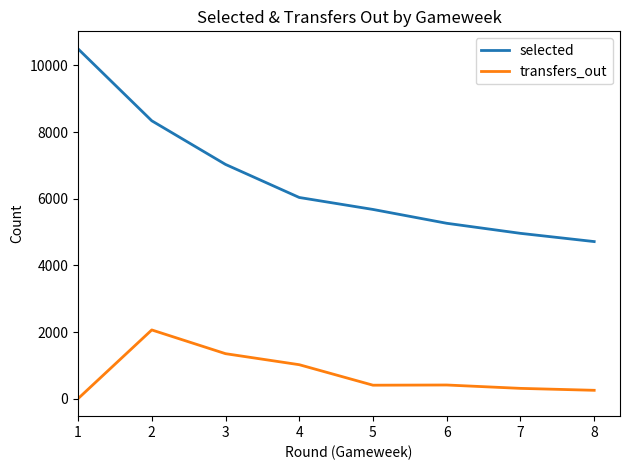

The value of selected at 6 is 5262. True or false?

True